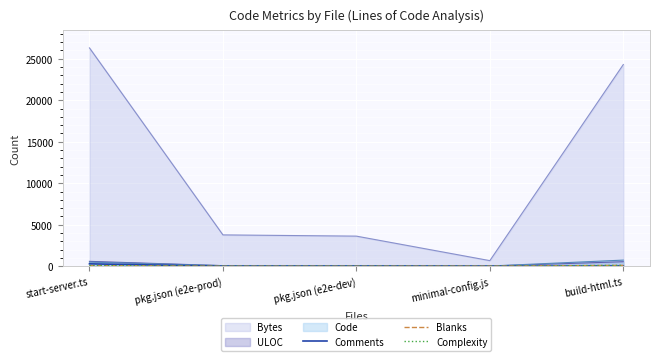

At which category is the sum across all series the highest?

start-server.ts